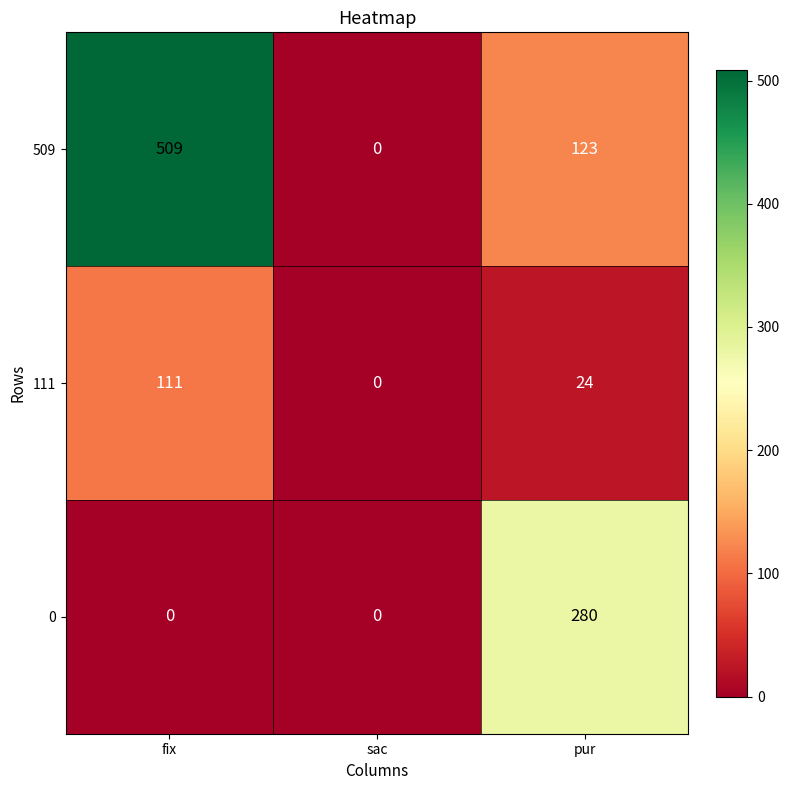

At which label does 509 reach its minimum?

sac